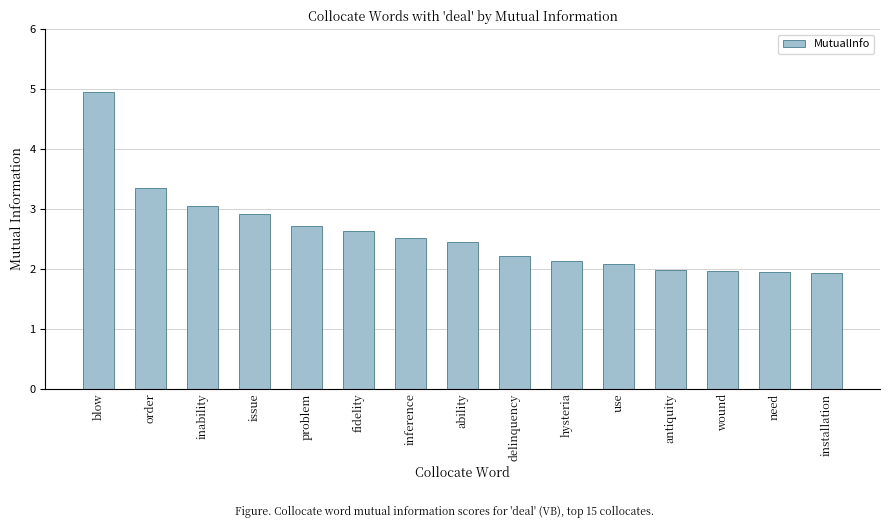

Which category has the highest value across all series?

blow